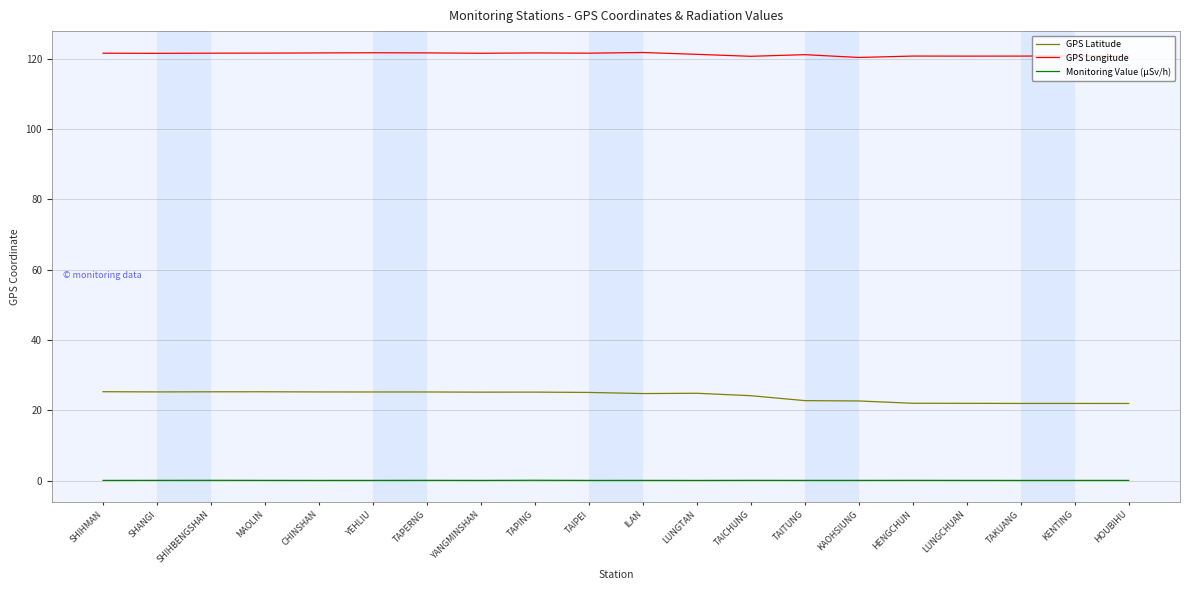

Rank the series at ILAN from highest to lowest value.

GPS Longitude, GPS Latitude, Monitoring Value (μSv/h)